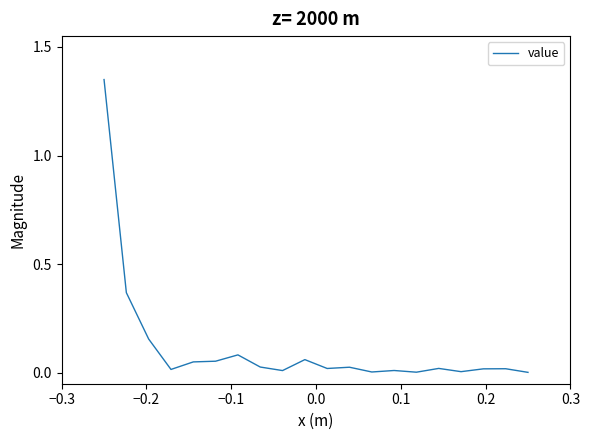

What is the difference between the maximum and minimum values?

1.3